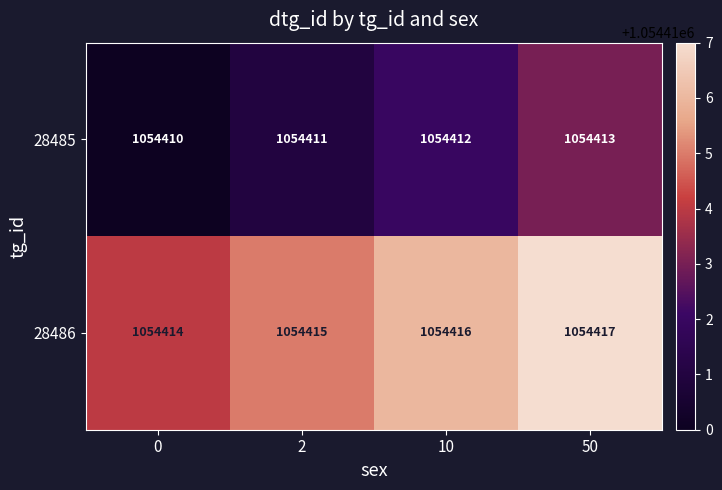

Is it true that 28485 equals 1054413 at 50?

True